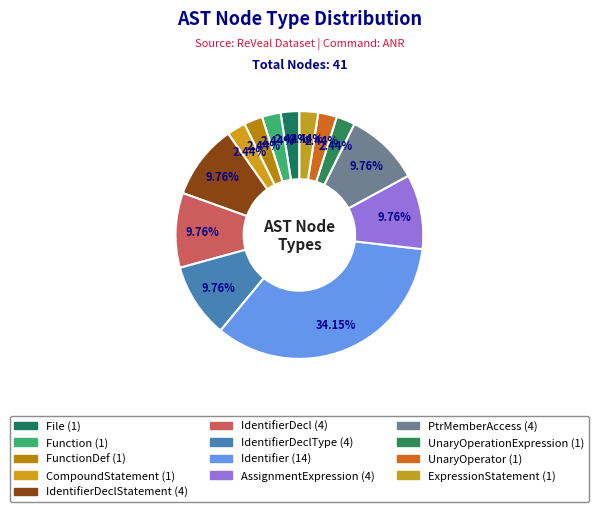

Which category has the biggest portion of the pie?

Identifier